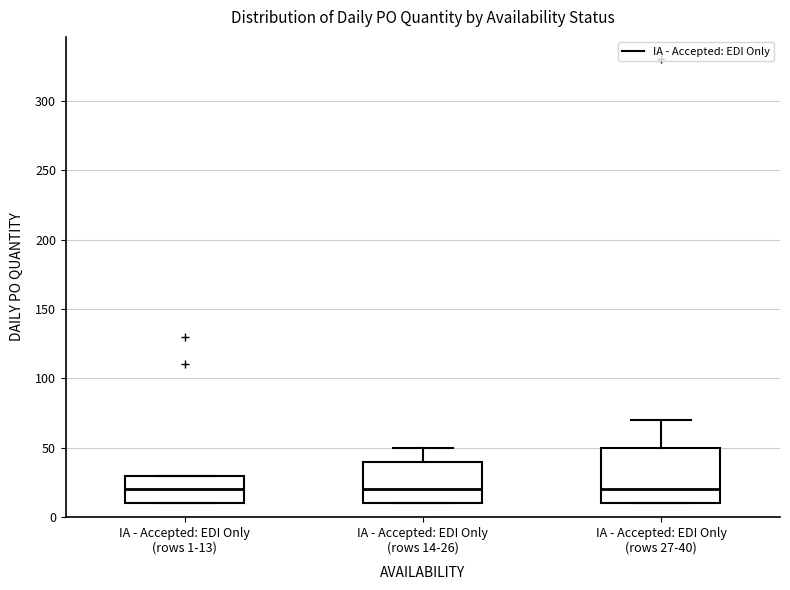

Reading left to right, read every box against the y-axis: the position of its median line, the range the box covers, and the ends of its whiskers. The values are not printed on the chart, so give them approximately, as read against the axis.

IA - Accepted: EDI Only (rows 1-13): median 20, box 10 to 30, whiskers 10 to 30
IA - Accepted: EDI Only (rows 14-26): median 20, box 10 to 40, whiskers 10 to 50
IA - Accepted: EDI Only (rows 27-40): median 20, box 10 to 50, whiskers 10 to 70